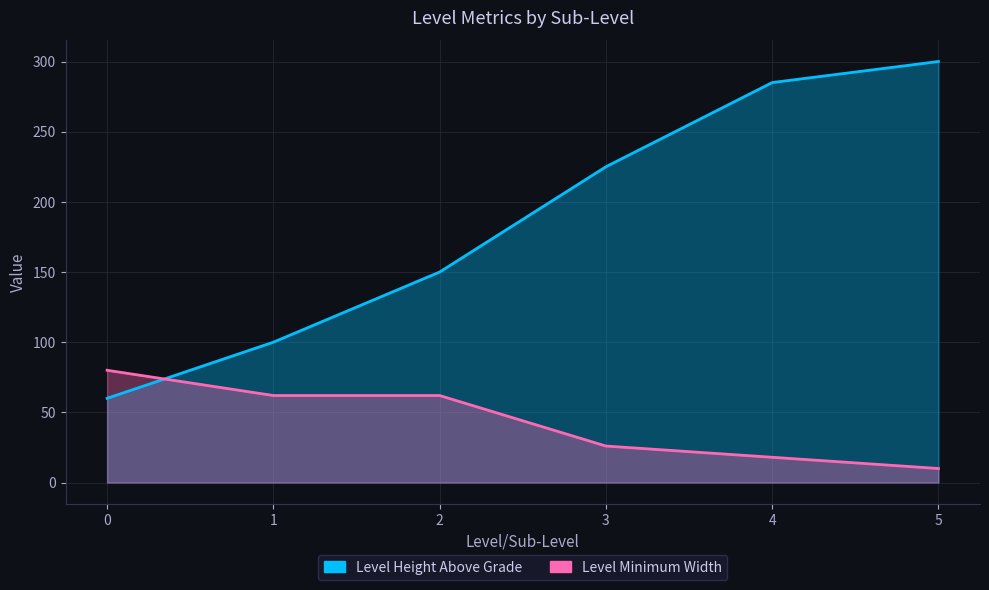

Where is Level Height Above Grade nearest to the value 180?

2